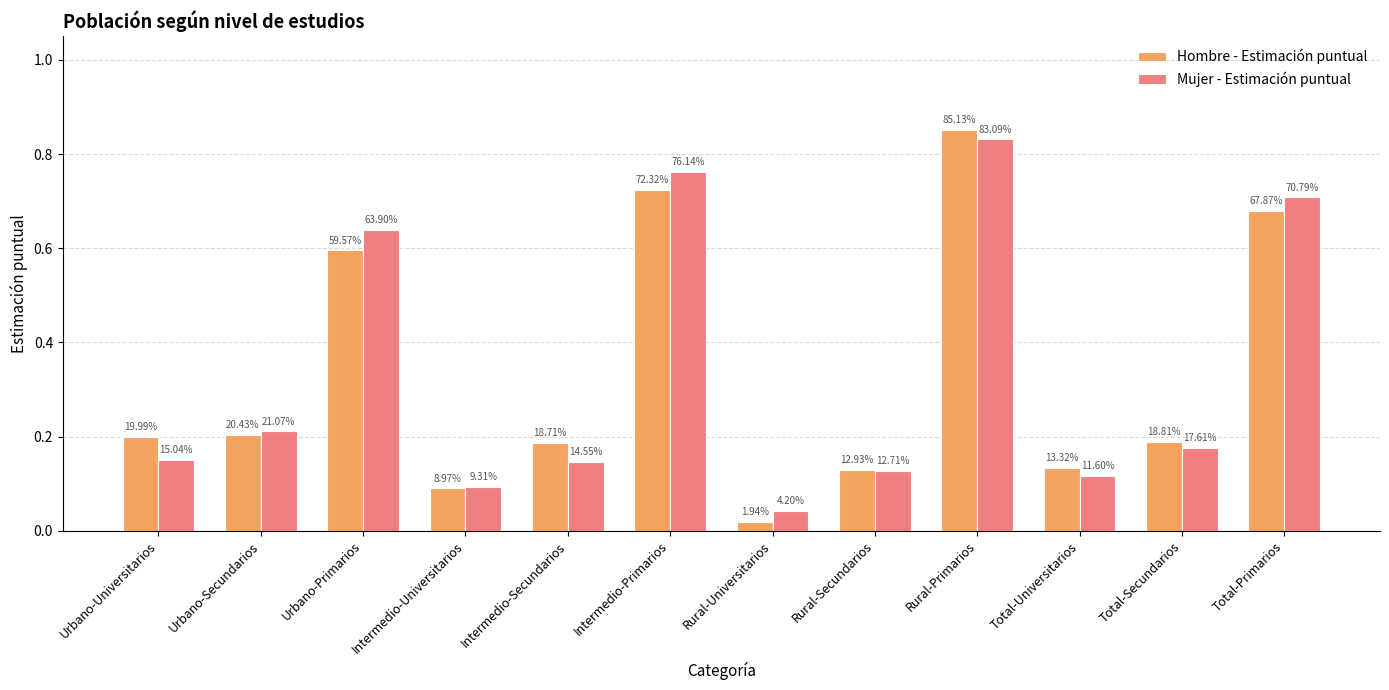

Where is Mujer - Estimación puntual nearest to the value 0?

Rural-Universitarios